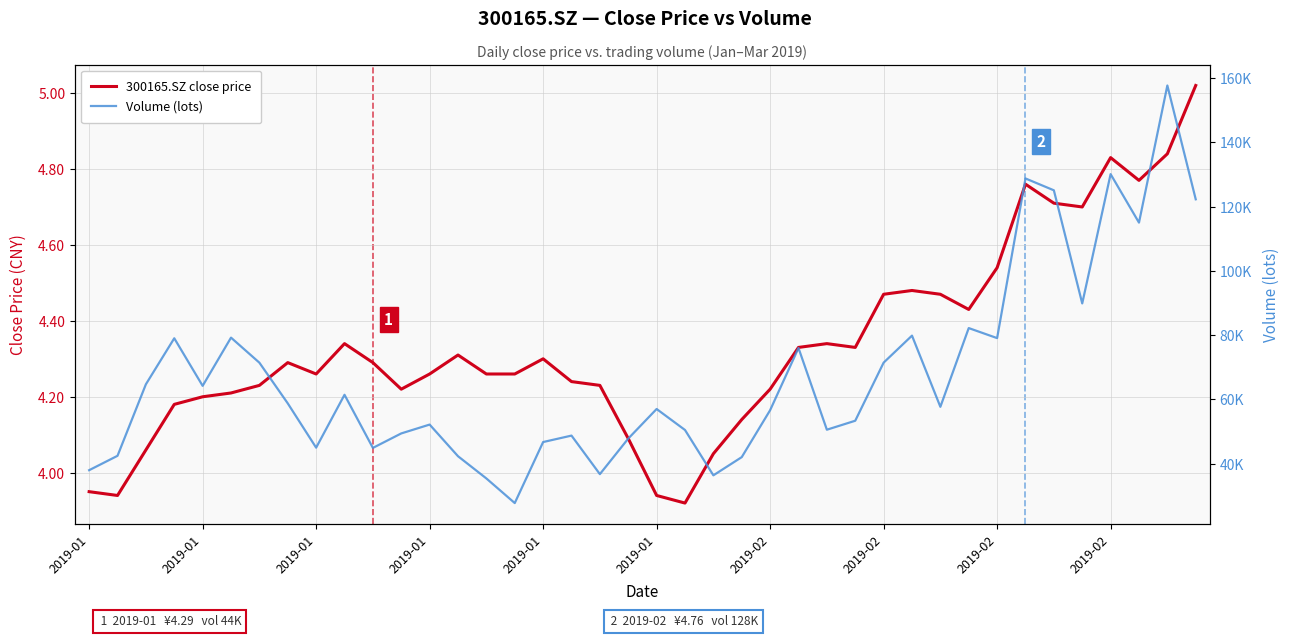

True or false: Volume (lots) and 300165.SZ close price cross at least once.

False